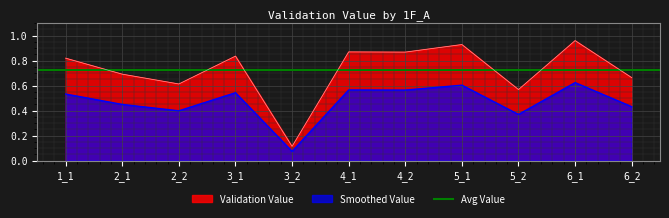

True or false: the data has more than 1 interior local peaks.

True